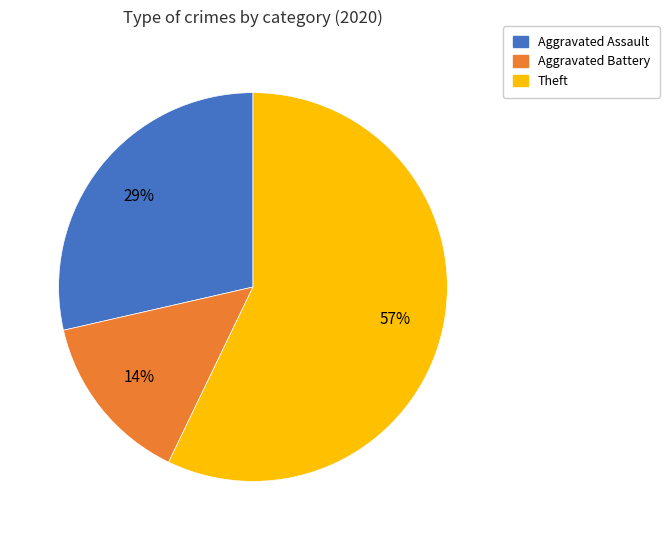

To the nearest percent, what is the difference between the largest and smallest slice percentages?

43%